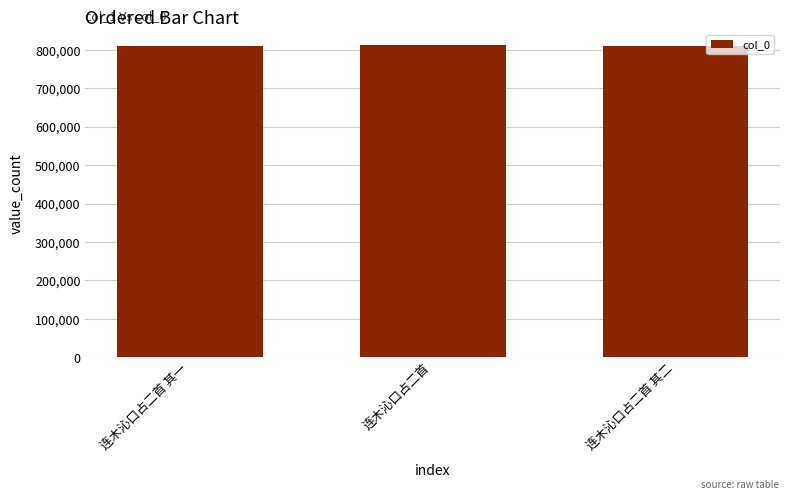

What is the minimum value shown in the chart?

810241